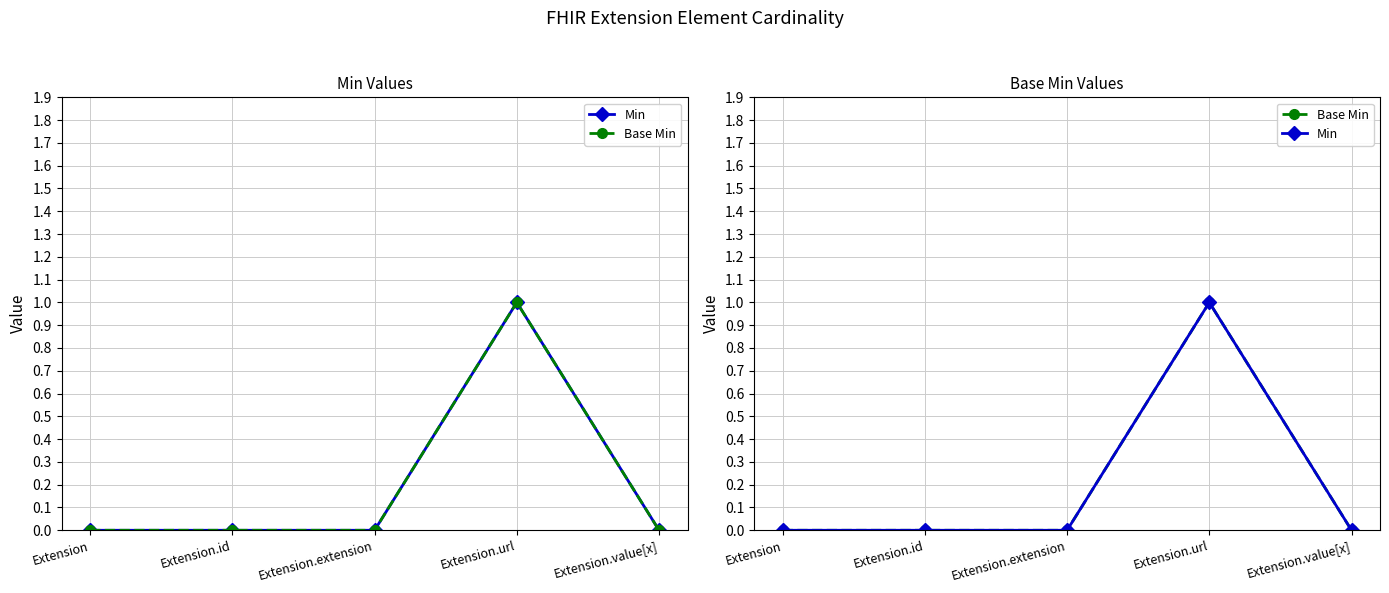

The value of Base Min at Extension.url is 1. True or false?

True